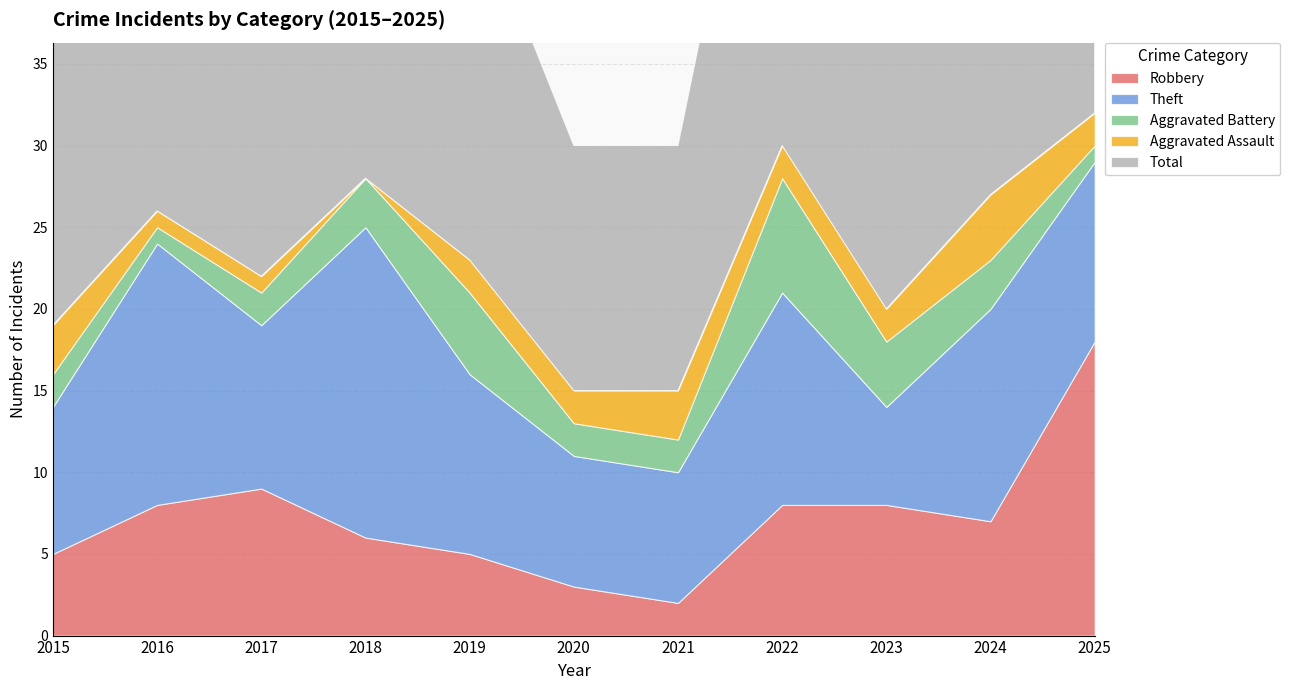

Reading right to left, extract all data points from this chart.

Robbery: 2025=18	2024=7	2023=8	2022=8	2021=2	2020=3	2019=5	2018=6	2017=9	2016=8	2015=5
Theft: 2025=11	2024=13	2023=6	2022=13	2021=8	2020=8	2019=11	2018=19	2017=10	2016=16	2015=9
Aggravated Battery: 2025=1	2024=3	2023=4	2022=7	2021=2	2020=2	2019=5	2018=3	2017=2	2016=1	2015=2
Aggravated Assault: 2025=2	2024=4	2023=2	2022=2	2021=3	2020=2	2019=2	2018=0	2017=1	2016=1	2015=3
Total: 2025=33	2024=27	2023=21	2022=31	2021=15	2020=15	2019=23	2018=28	2017=22	2016=26	2015=19